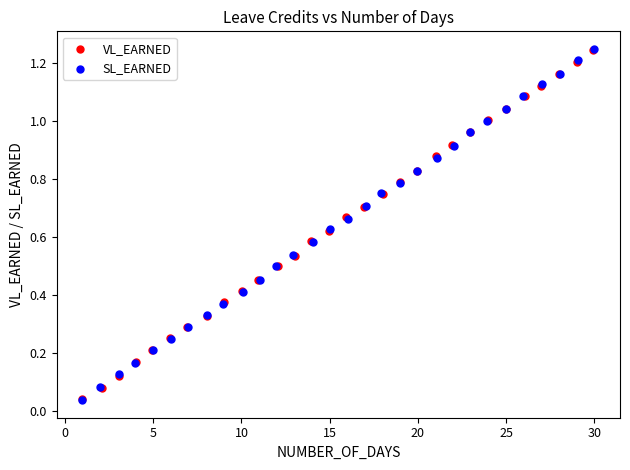

Which series has the largest Y range (max minus min)?

SL_EARNED